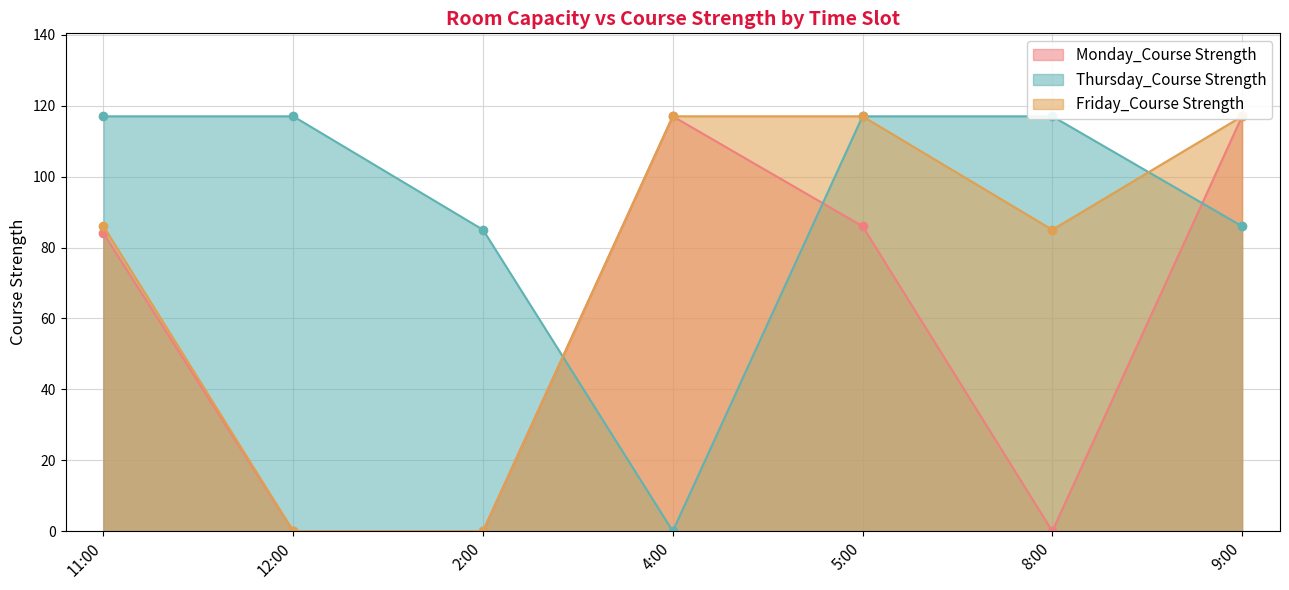

What is the label of the 3rd point from the right?

5:00